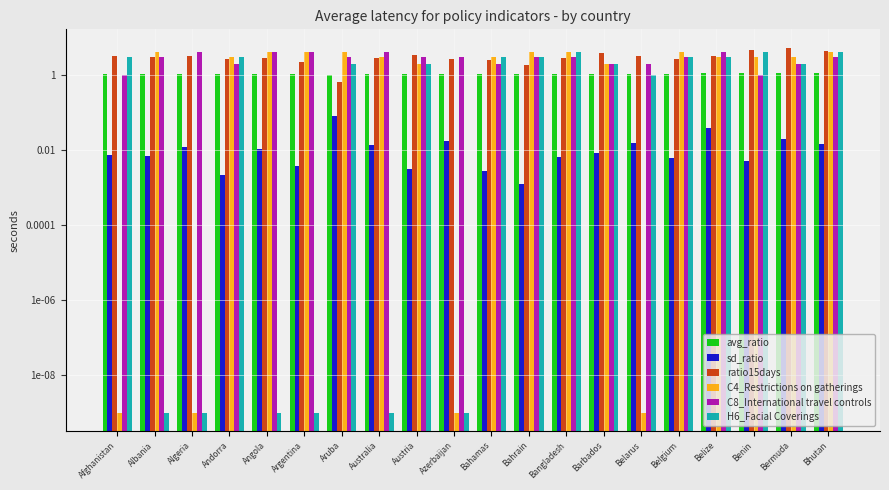

Which series has the largest range (max minus min)?

ratio15days